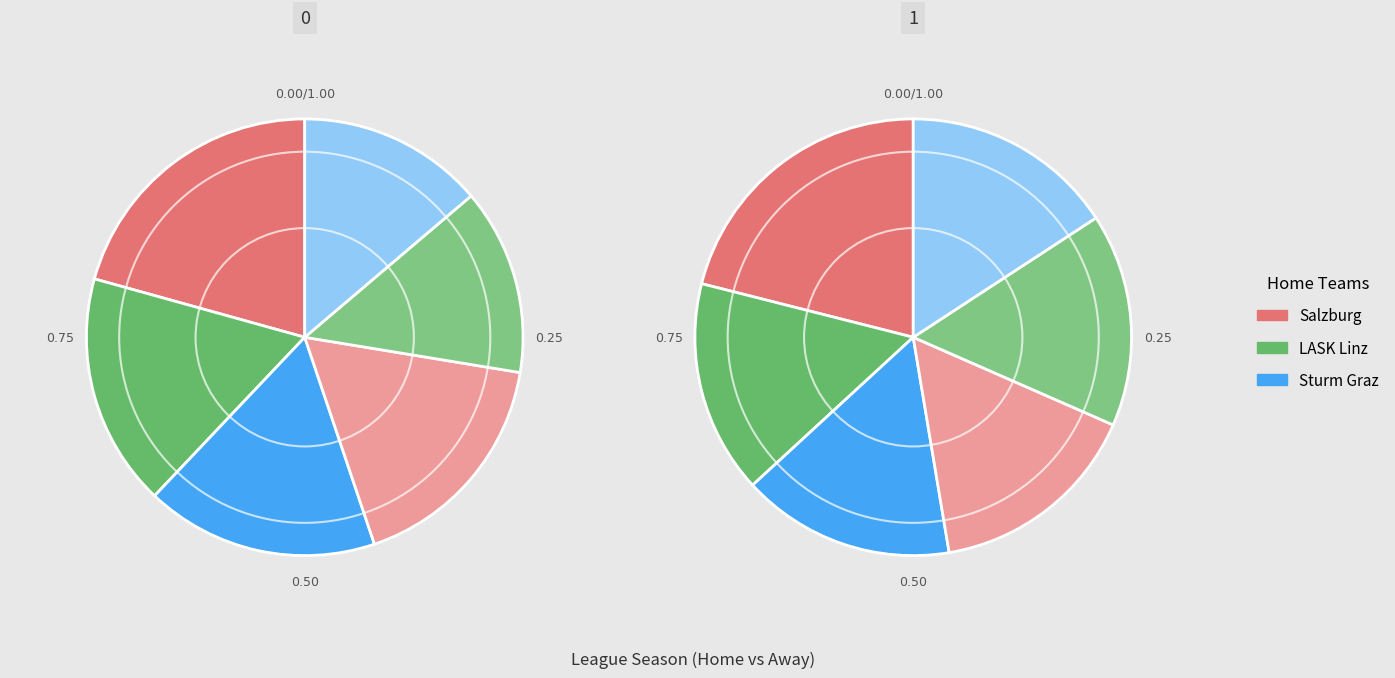

Is there a majority slice in this chart?

No